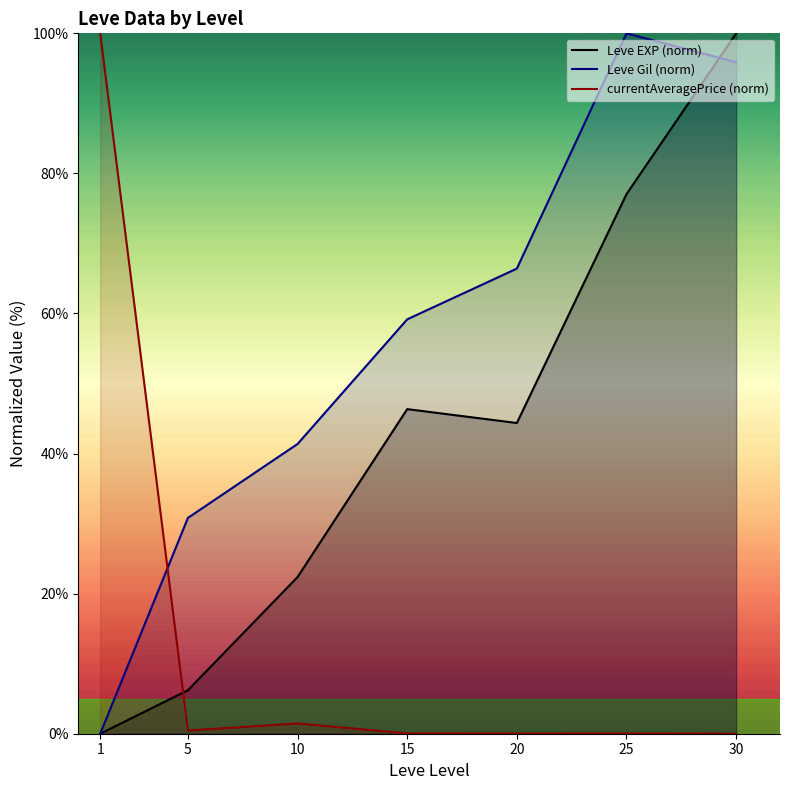

How many interior local peaks does the Leve Gil (norm) series have?

1